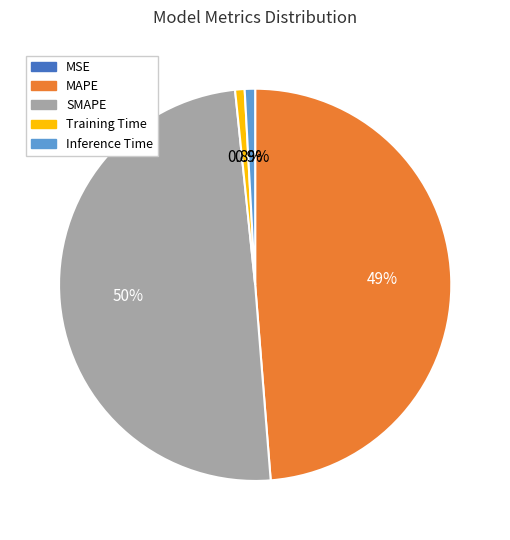

How much of the chart is everything except SMAPE?

50.4%